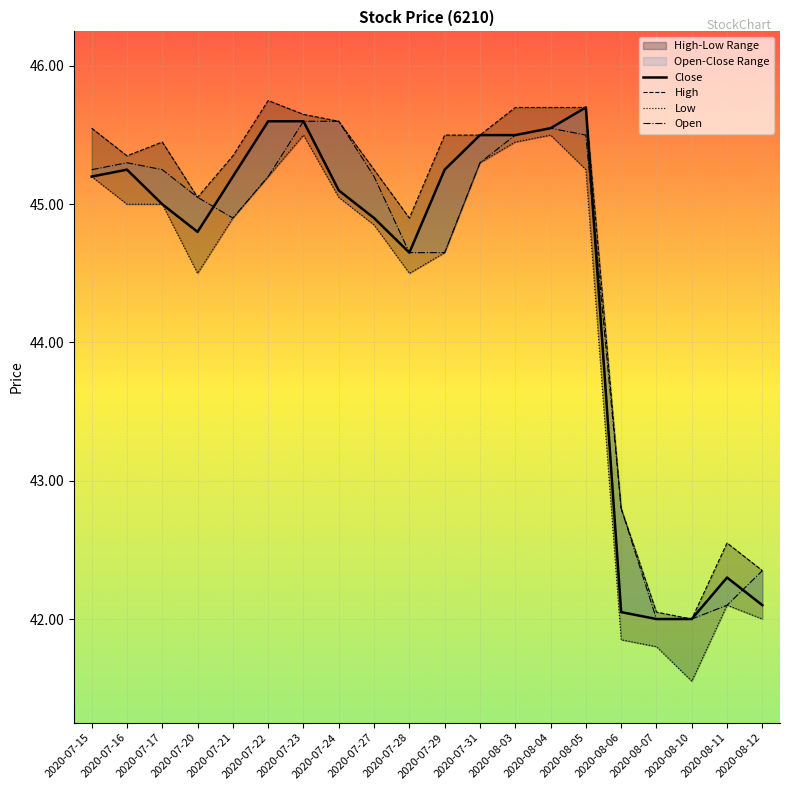

Is it true that Low equals 45.2 at 2020-07-22?

True